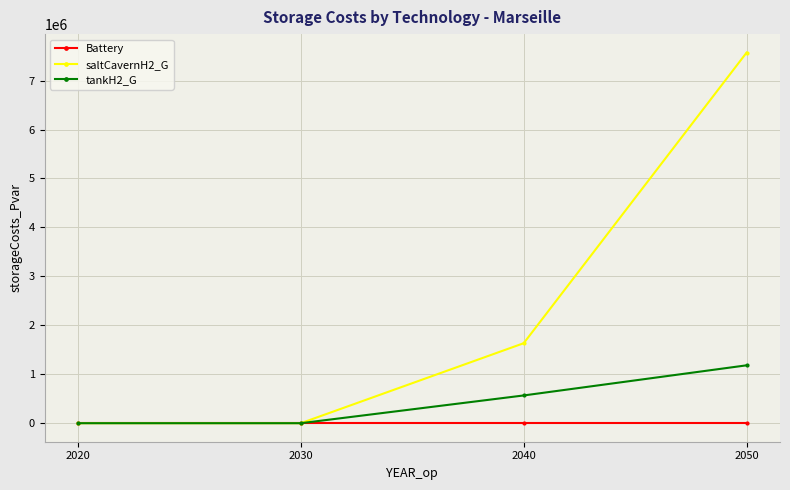

True or false: saltCavernH2_G has a value of 7570956.4 at 2050.

True